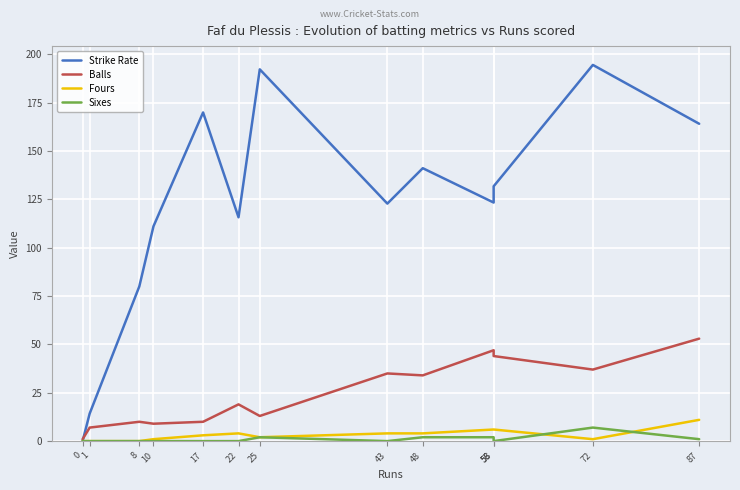

At which category does Fours reach its first local peak?

22